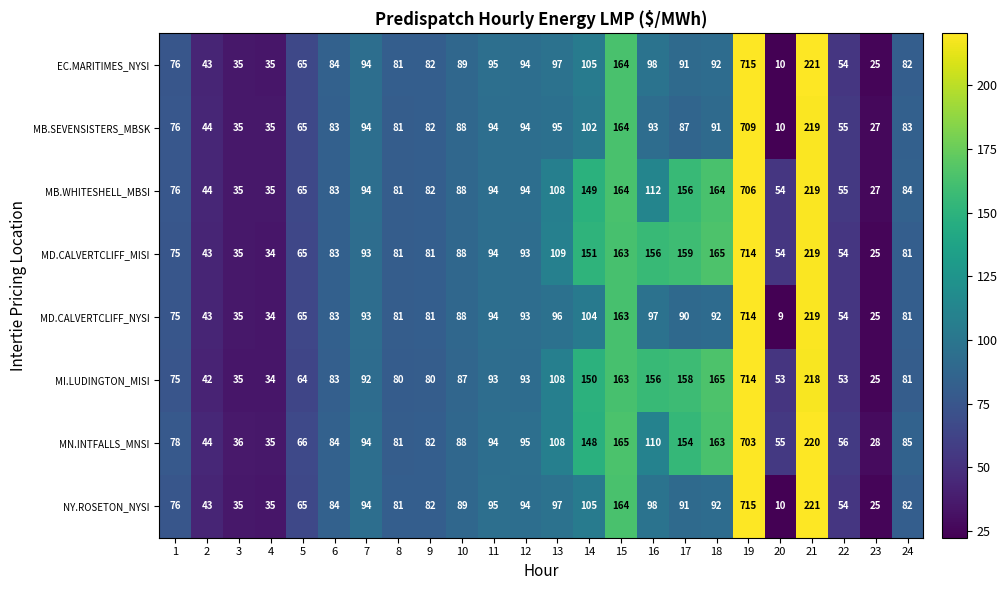

What is the spread (max minus min) of values at 23?

3